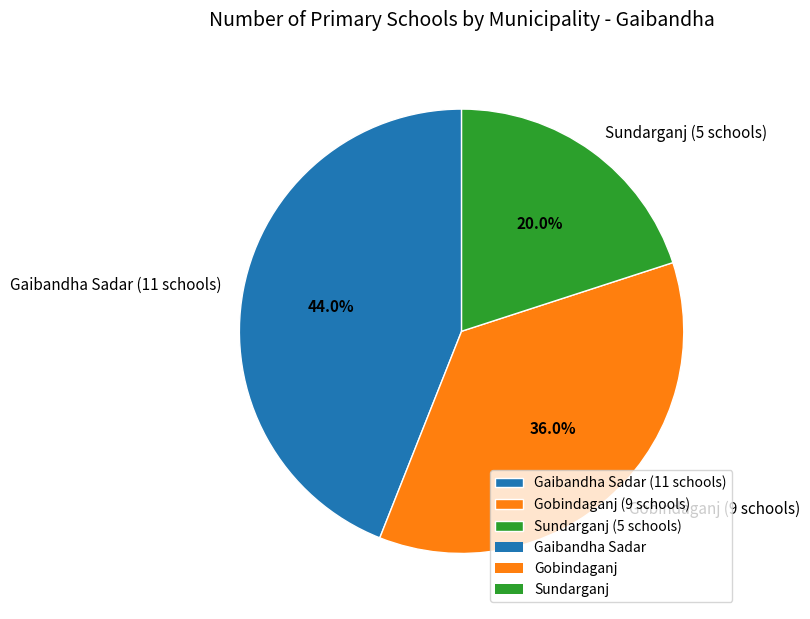

Count the number of slices in the pie.

3